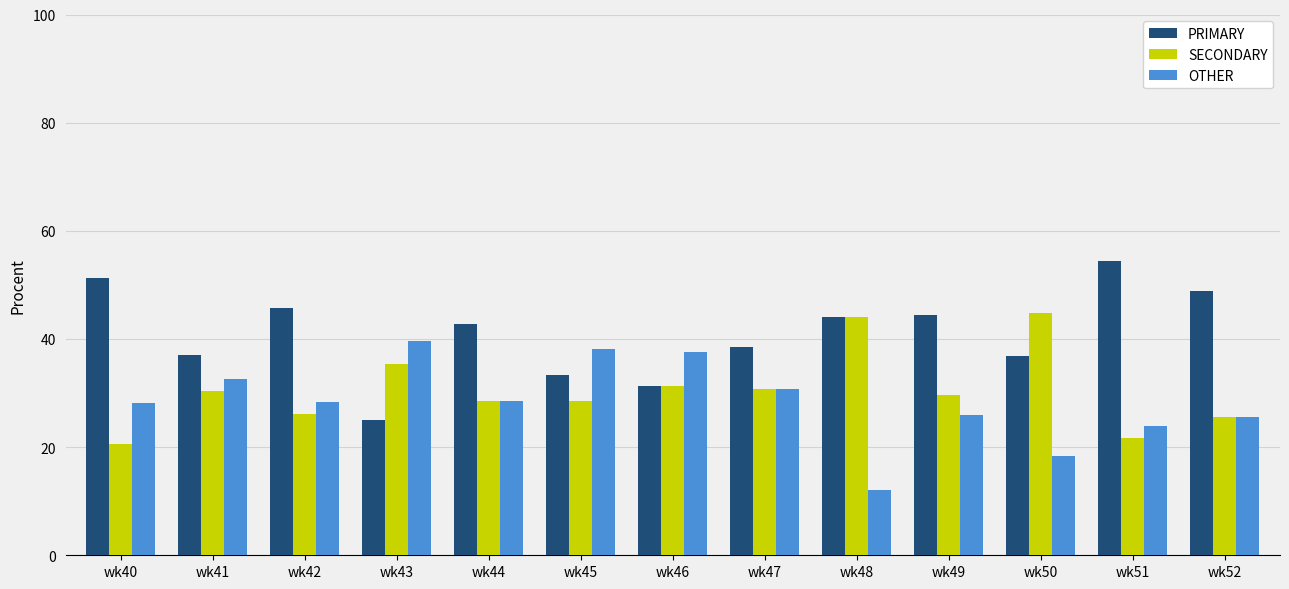

What is the total value across all series at wk40?

100.0